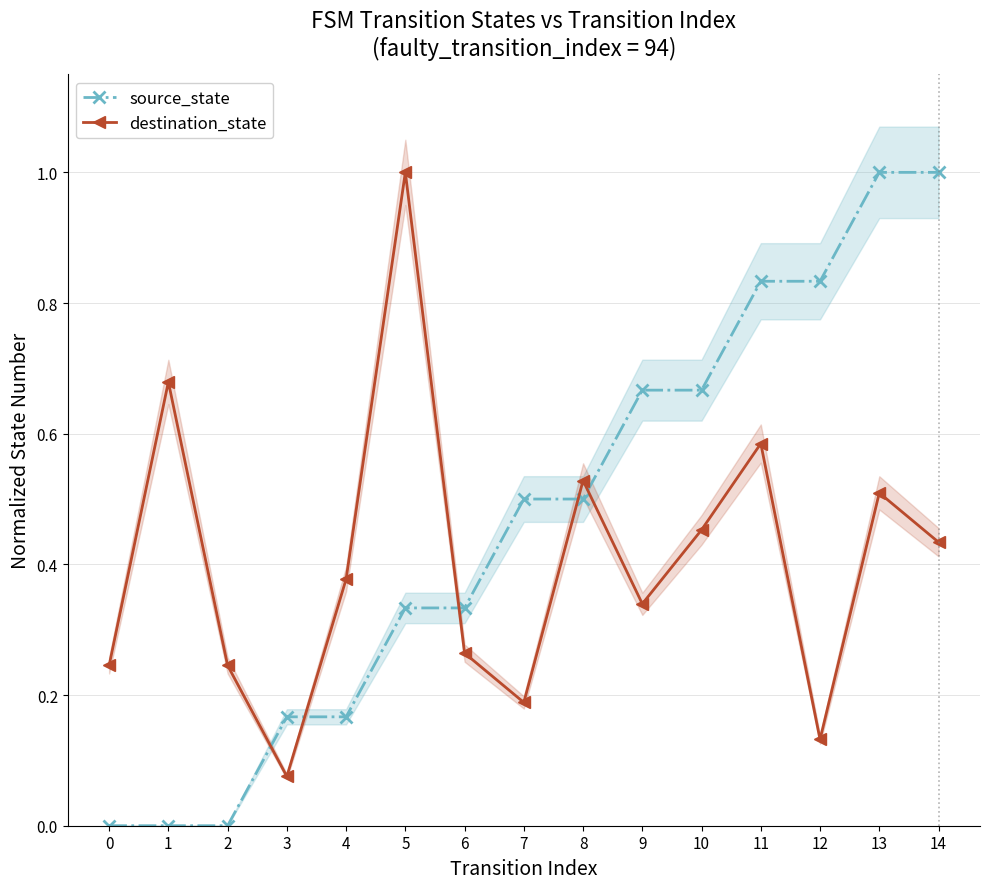

What is the value of the destination_state point at the 5th from the left?

0.4